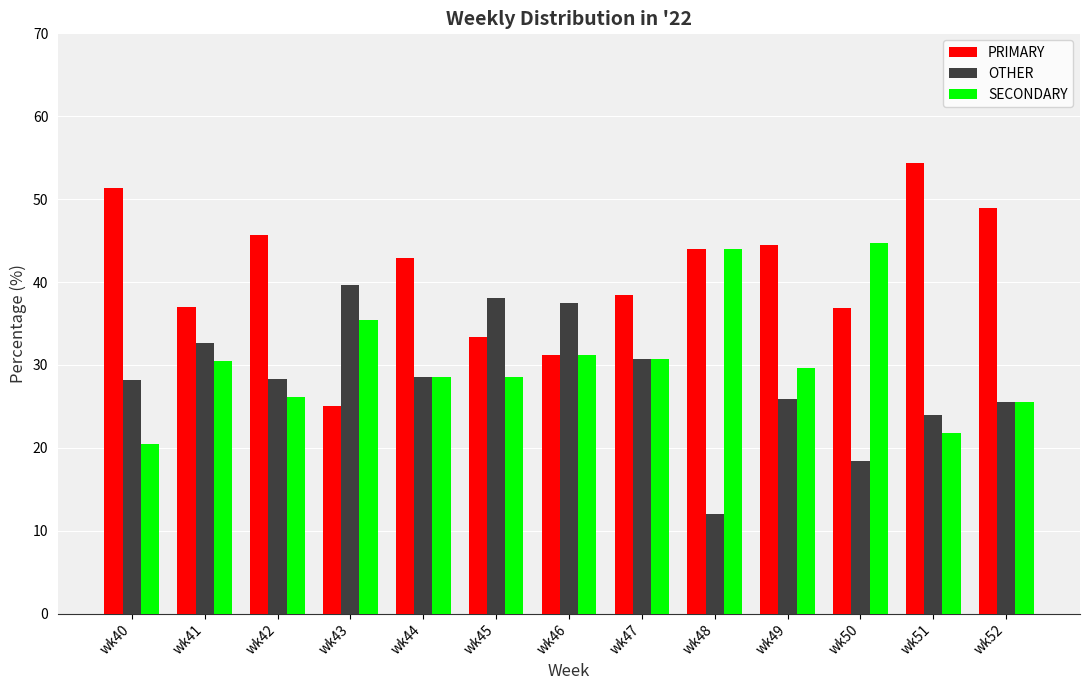

What is the sum of all PRIMARY values?

533.4